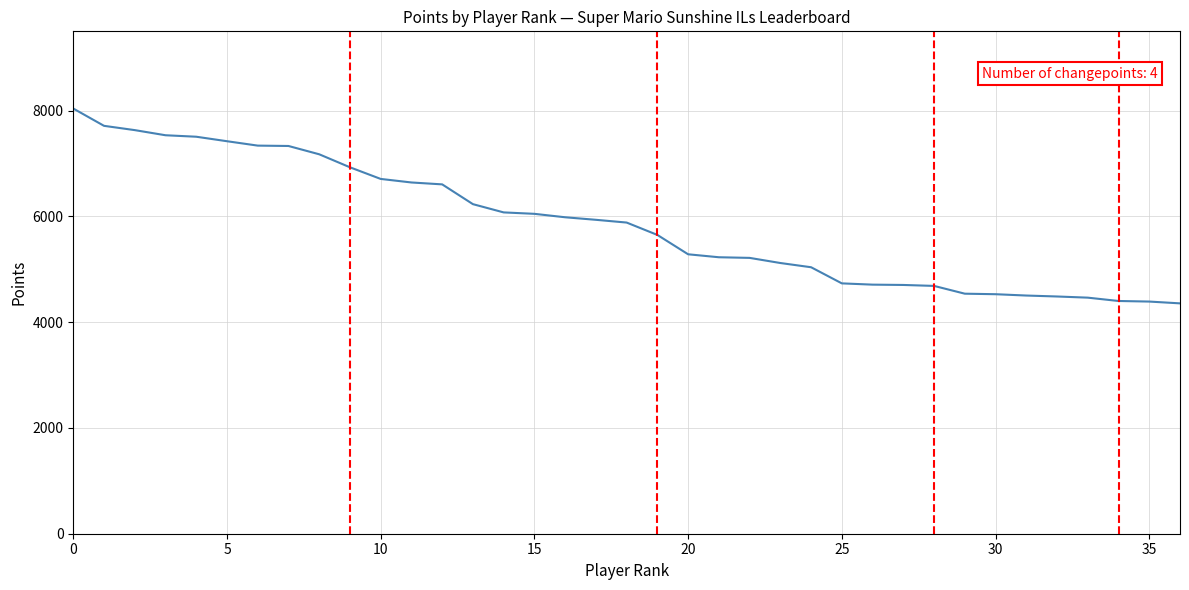

What is the difference between the maximum and minimum values?

3684